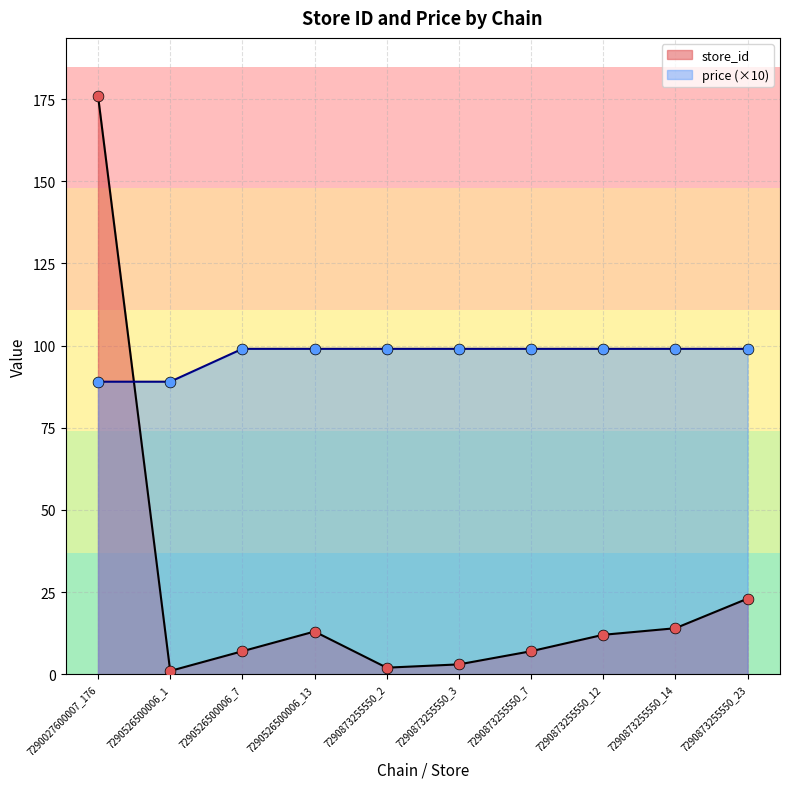

At how many categories does at least one series exceed 54?

10